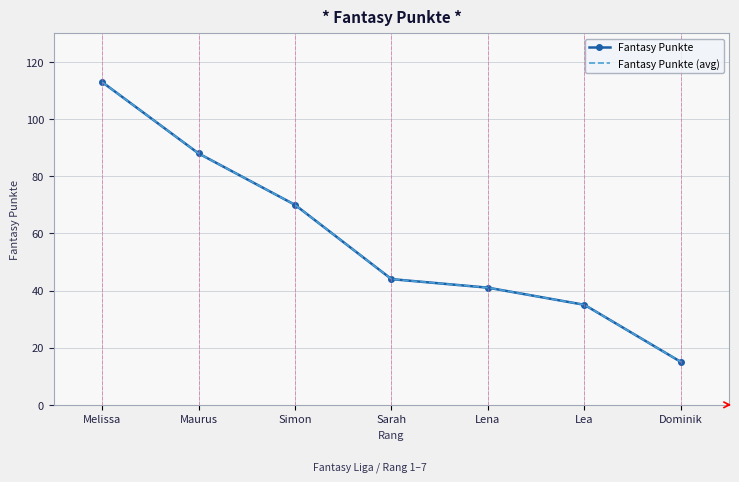

True or false: Fantasy Punkte (avg) has a value of 20 at Dominik.

False